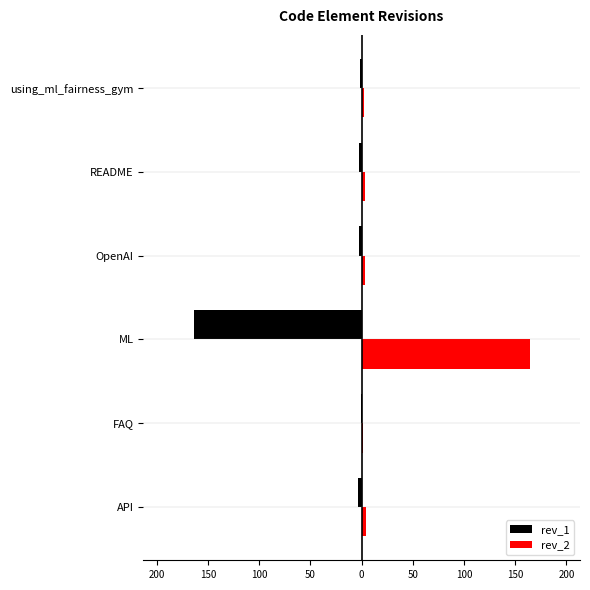

What are all the series names shown in the legend?

rev_1, rev_2